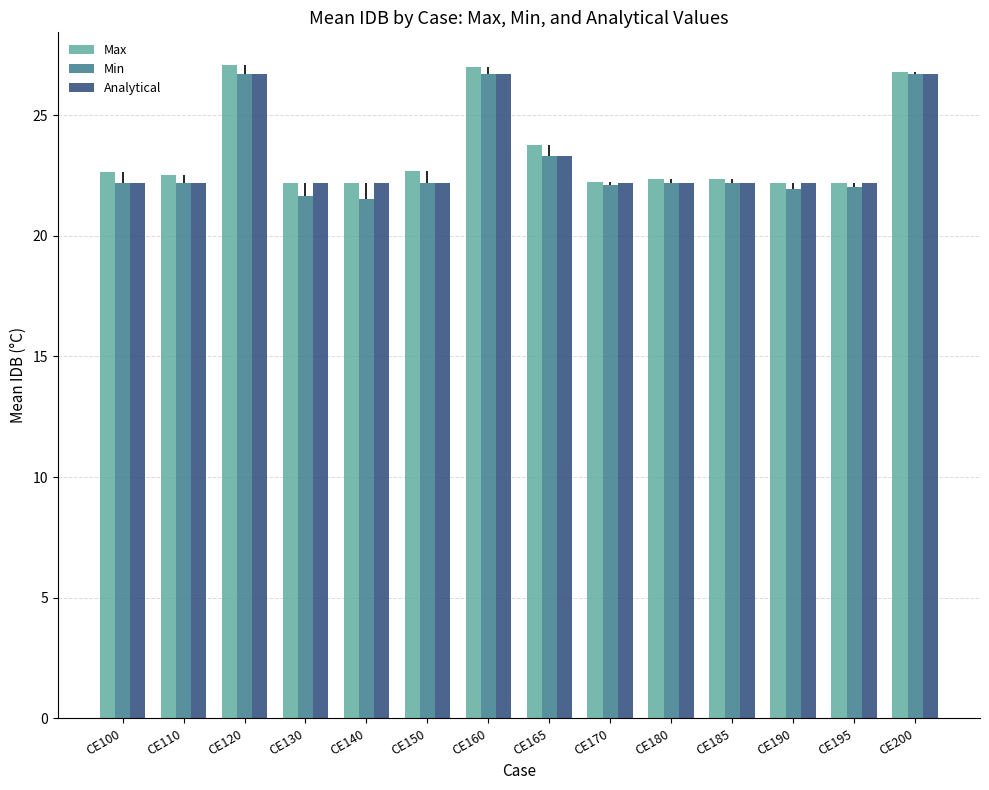

The Analytical series shows 26.7 at CE120. True or false?

True